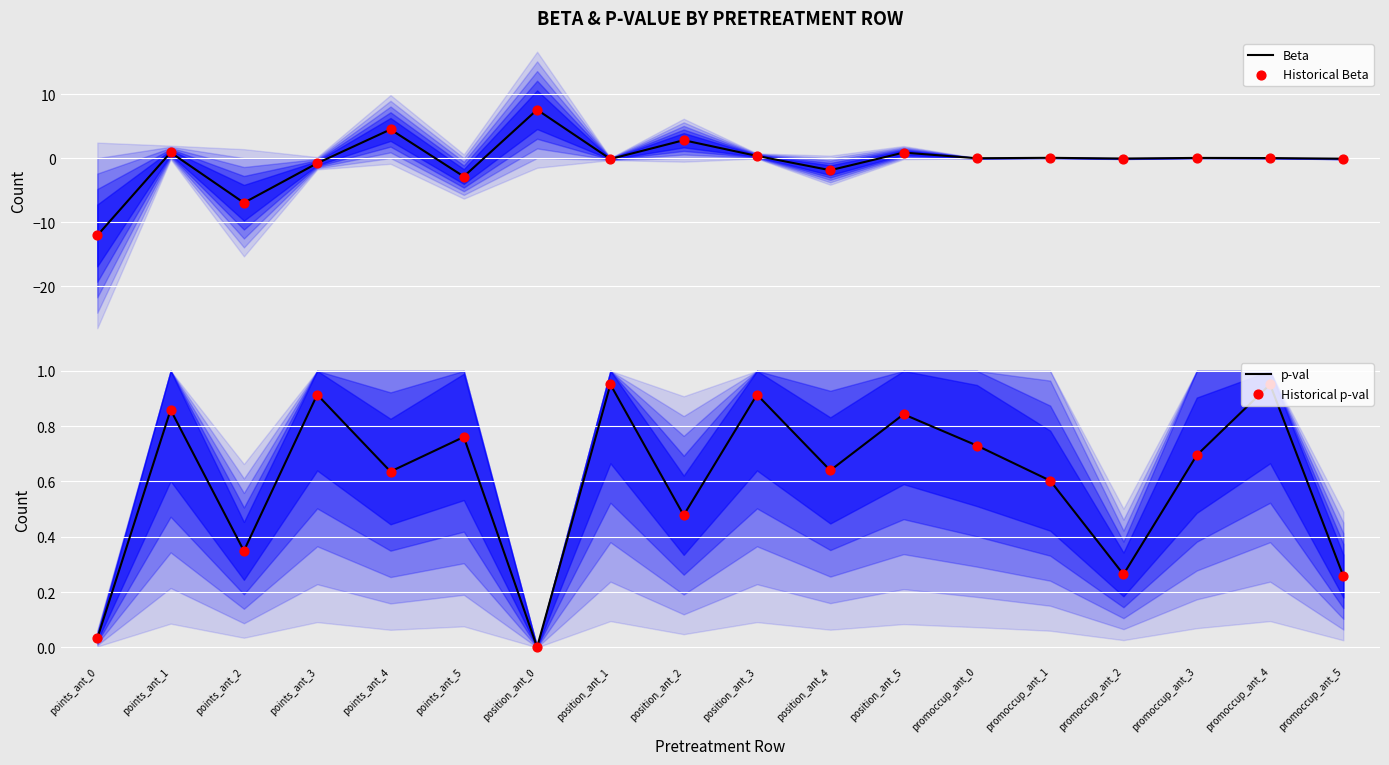

Which series has the widest spread of Y values?

Beta